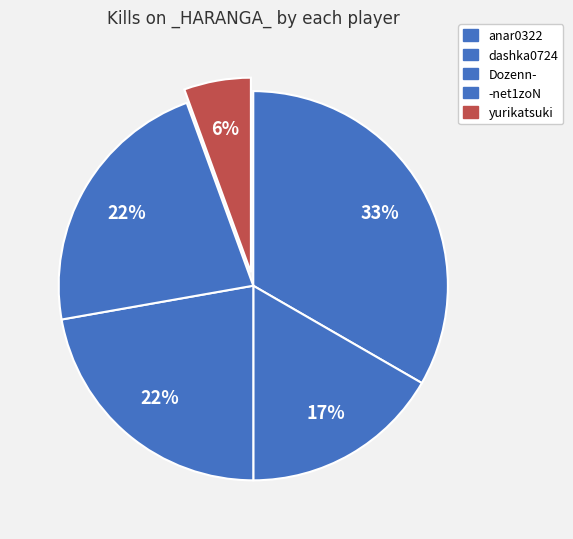

To the nearest percent, what percentage of the pie is Dozenn-?

22%